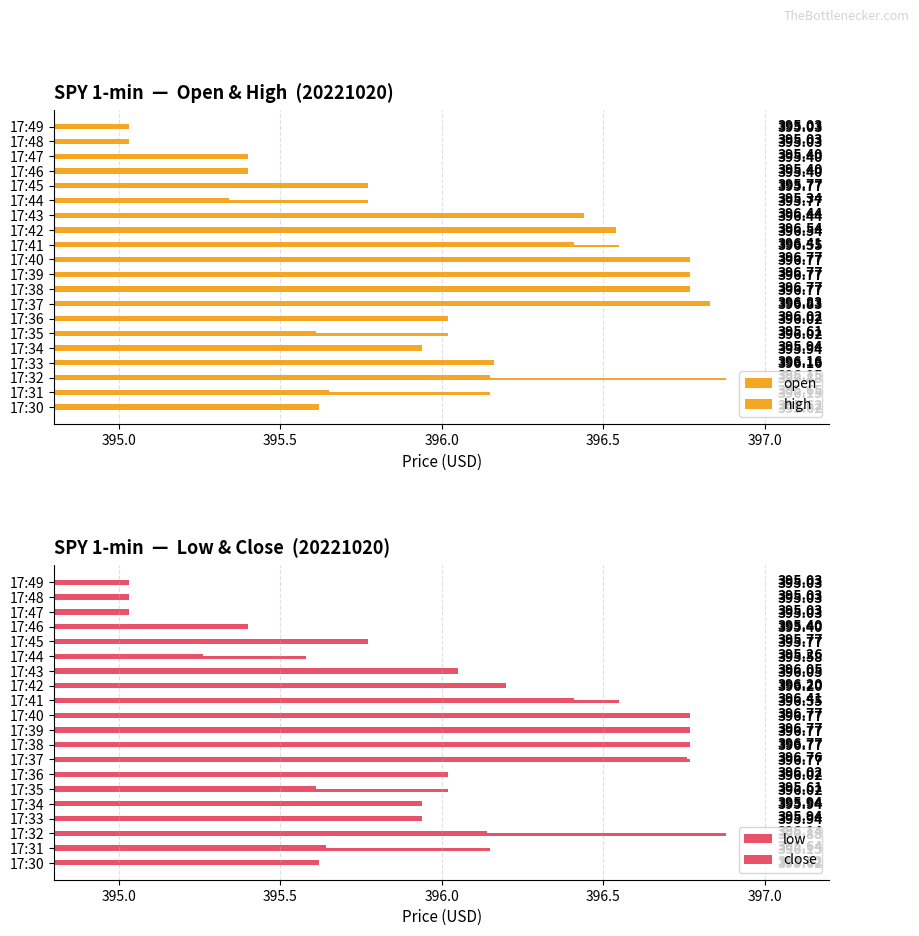

How many bars are there in each group?

4